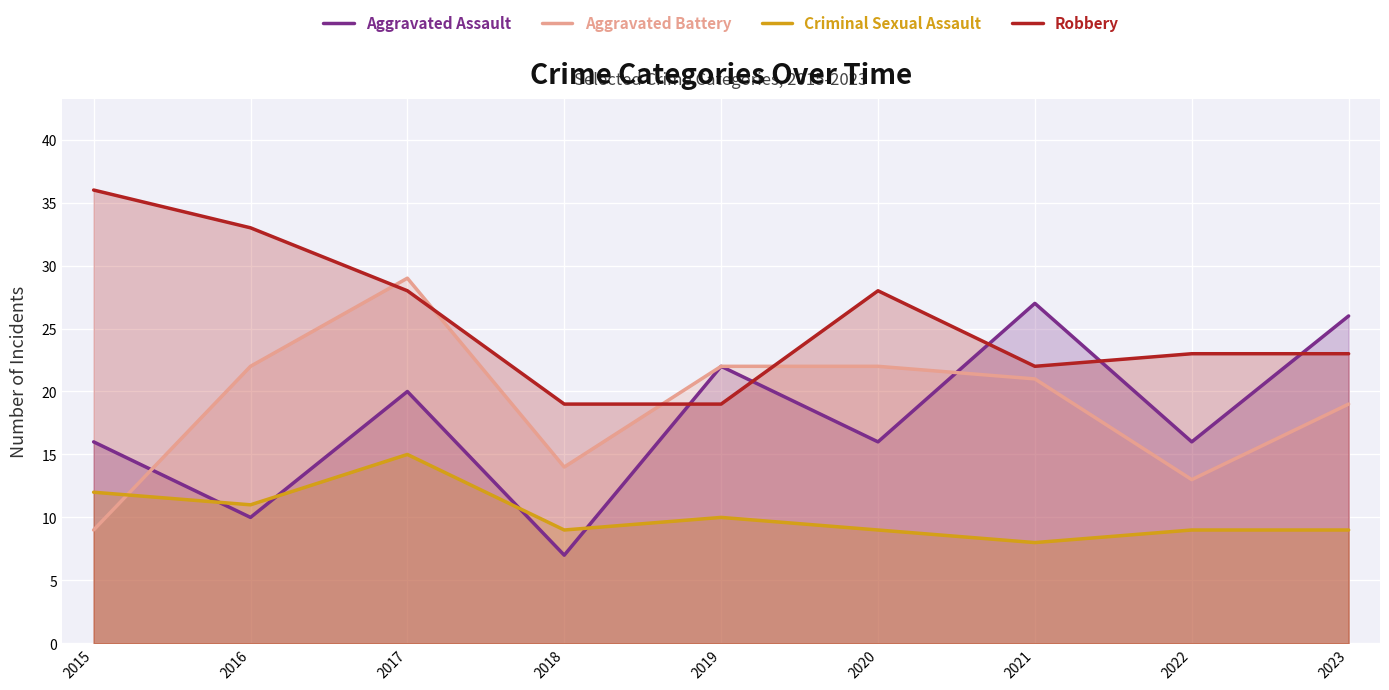

How many lines are shown in the chart?

4